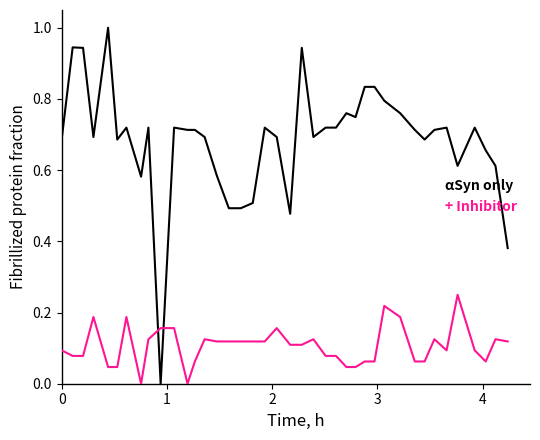

List the series in order of their peak value, lowest first.

+ Inhibitor, αSyn only